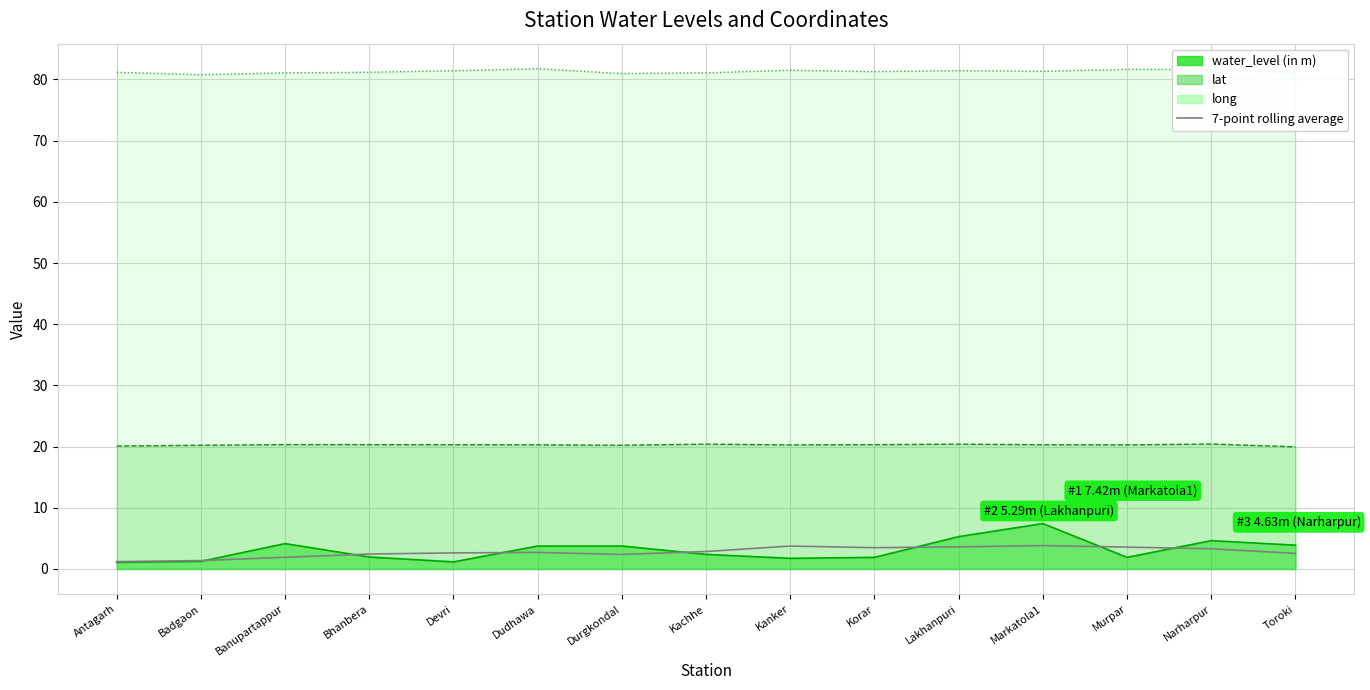

Where is the data nearest to the value 2?

Banupartappur